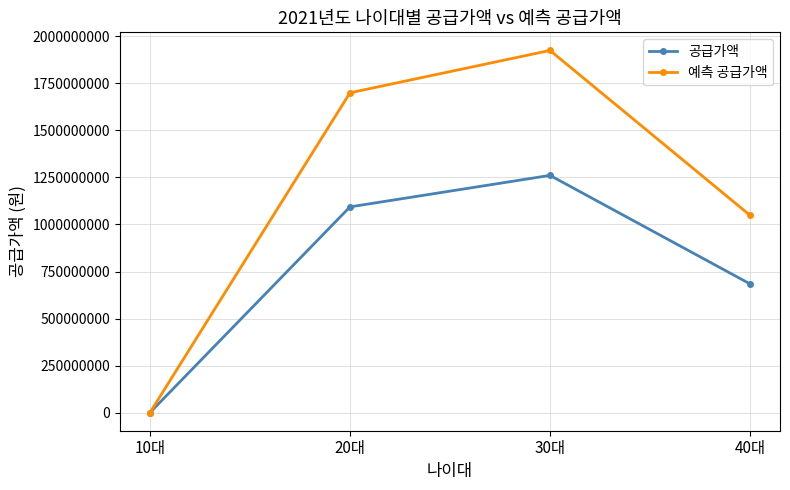

At which category is the sum across all series the highest?

30대